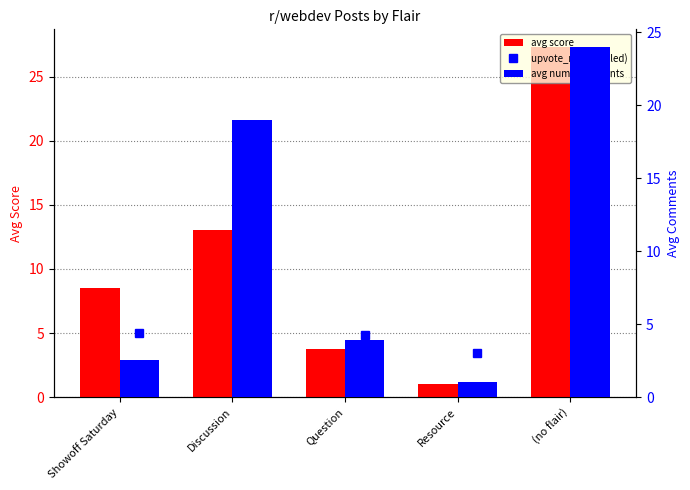

What is the difference between the maximum and minimum values in the avg num_comments series?

23.0